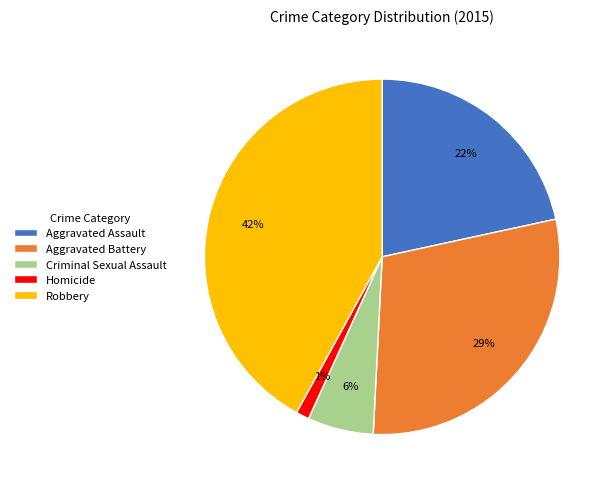

Which category has the smallest portion of the pie?

Homicide